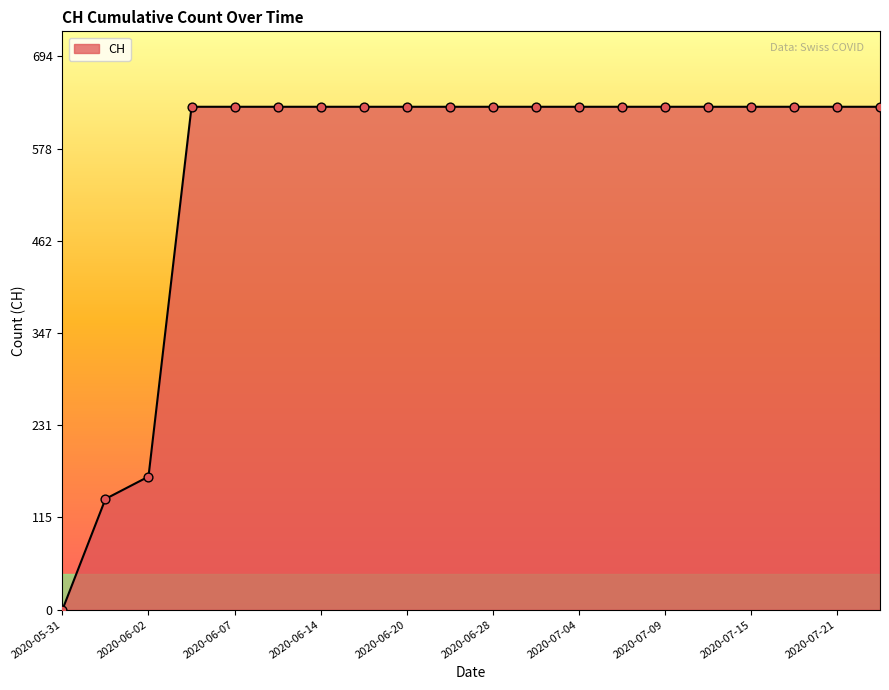

What is the greatest value displayed?

631